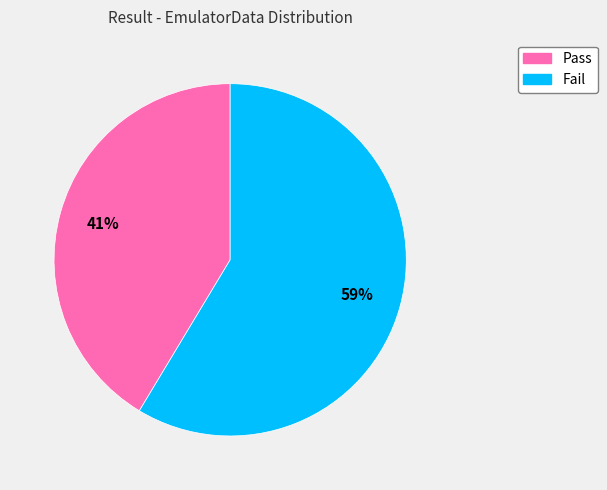

Is it true that Pass is 49% of the pie?

False